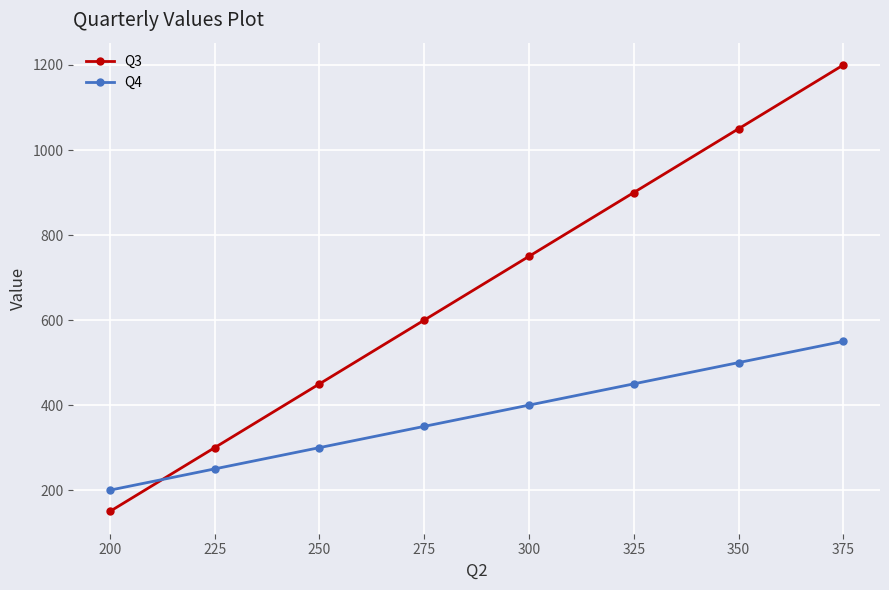

Which category has the highest value in the Q4 series?

375